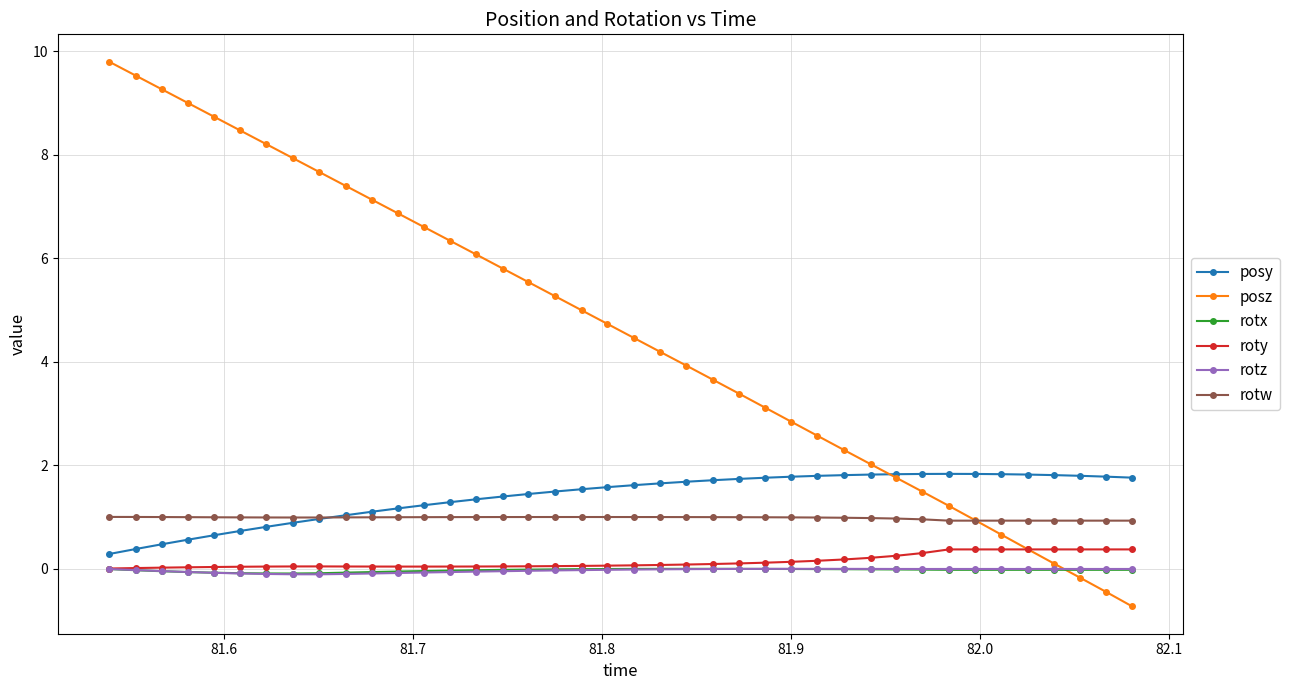

Which series has the widest spread of values?

posz